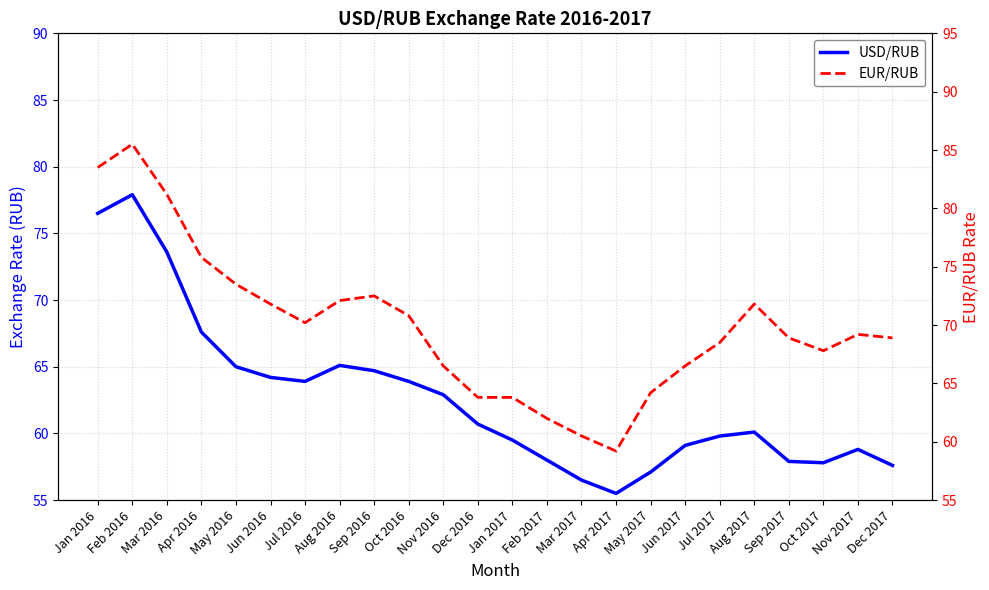

Where is the first local minimum for USD/RUB?

Jul 2016